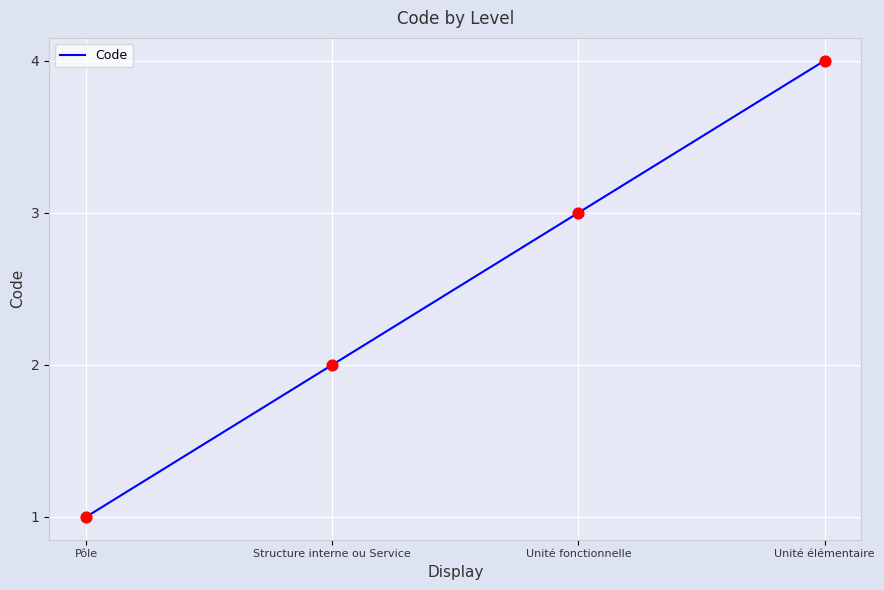

What is the change in value from Structure interne ou Service to Unité élémentaire?

+2